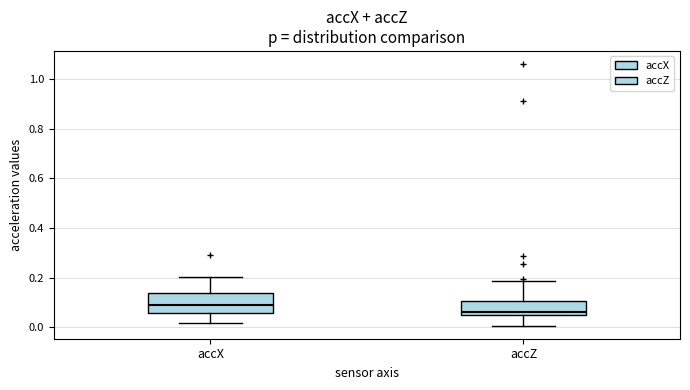

Comparing the boxes themselves (not the whiskers), which one is the tallest?

accX